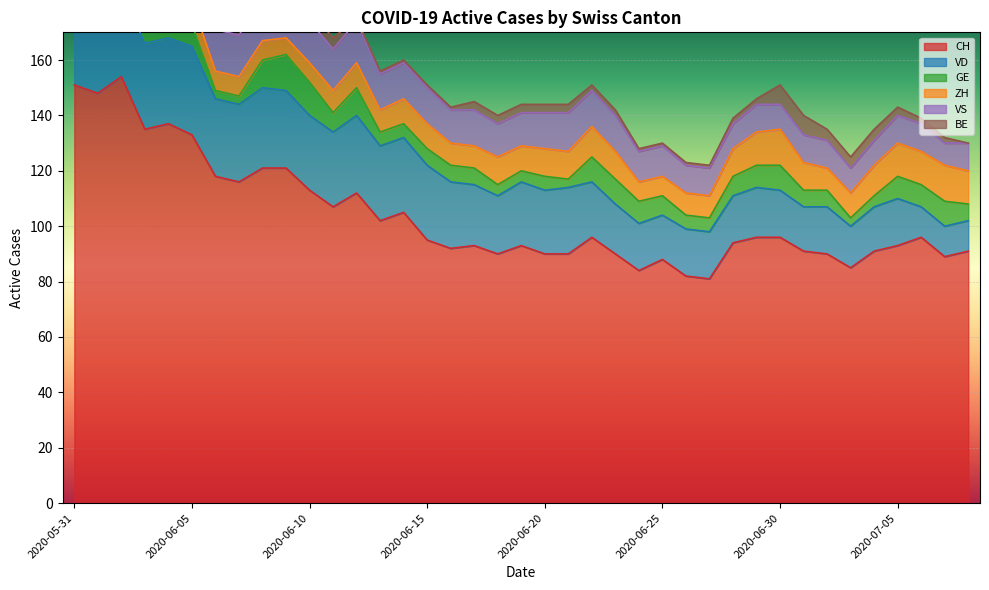

What is the difference between the second highest and minimum values in the GE series?

10